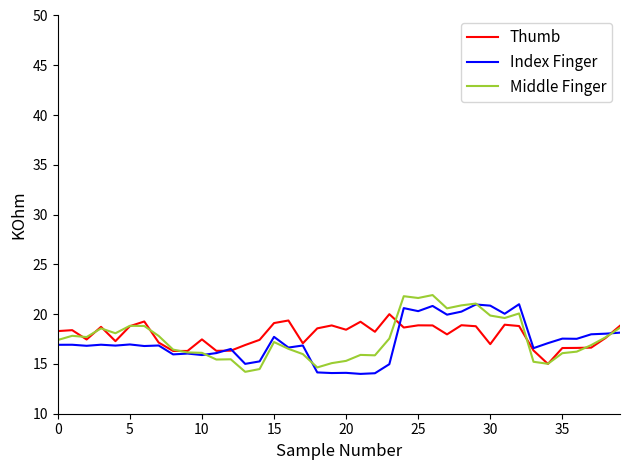

What is the lowest value of the Thumb series?

15.0